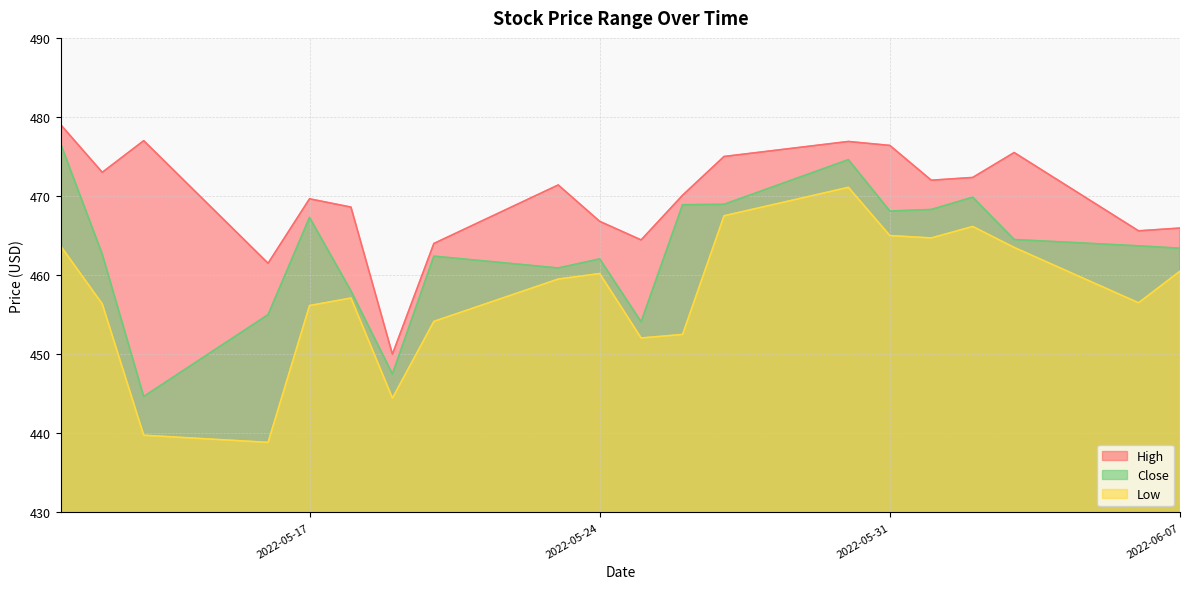

What are all the series names shown in the legend?

High, Close, Low